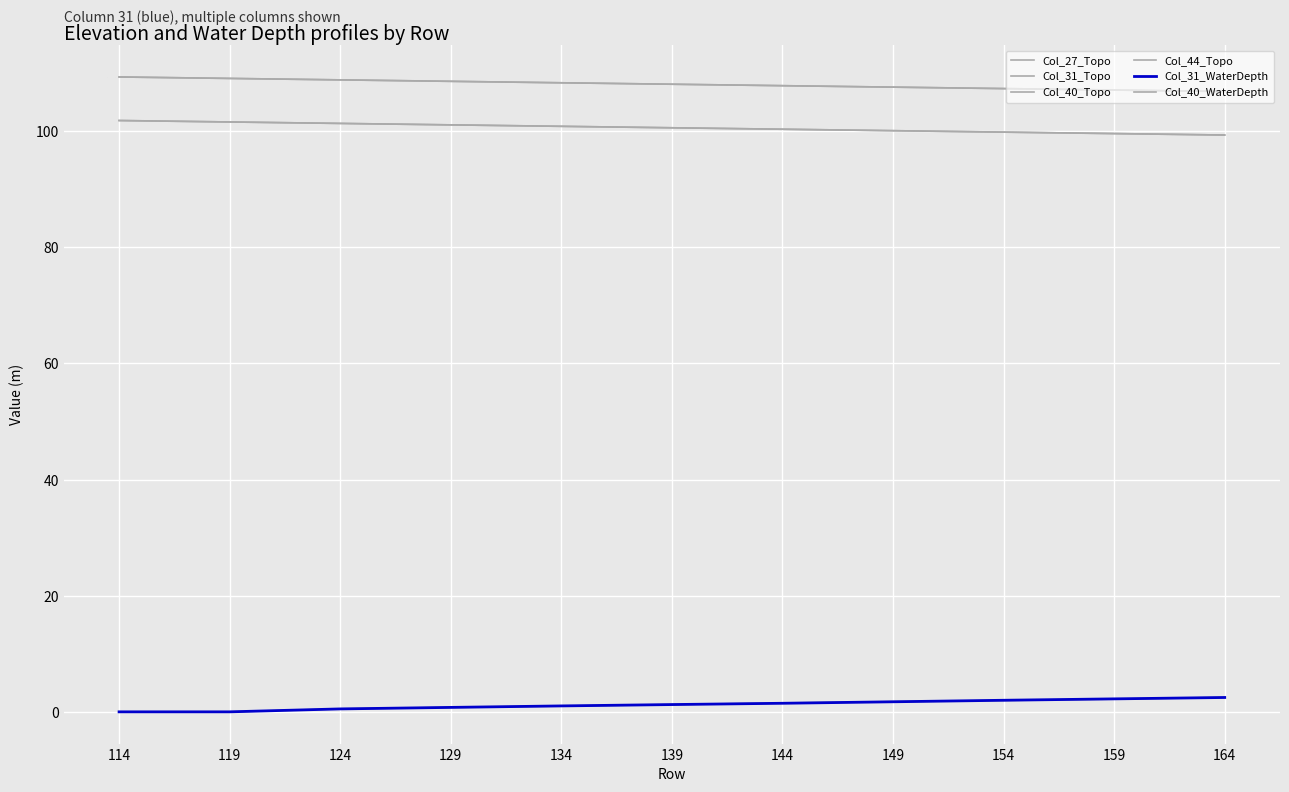

Where does the Col_40_Topo series first go above 100?

114